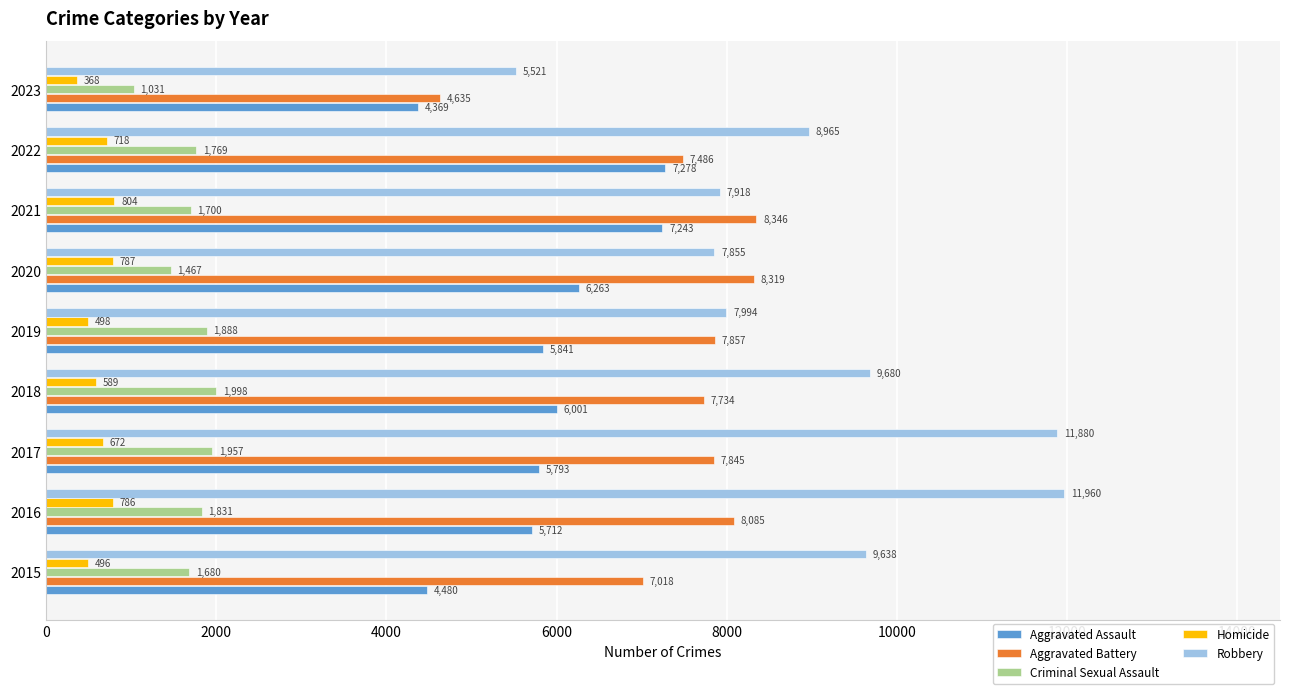

At which category does the chart reach its peak across all series?

2016